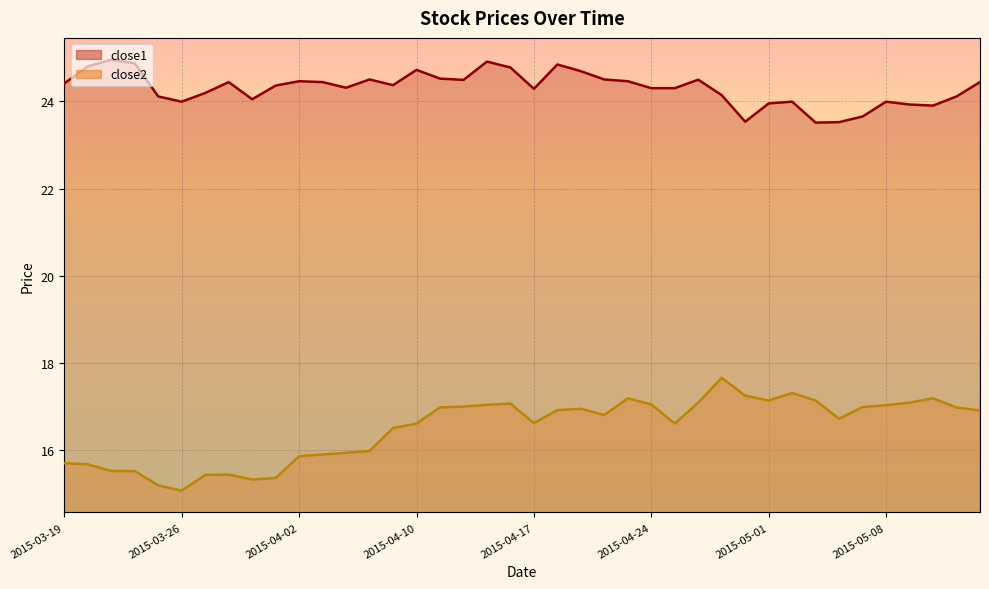

At which category does the chart reach its peak across all series?

2015-03-23